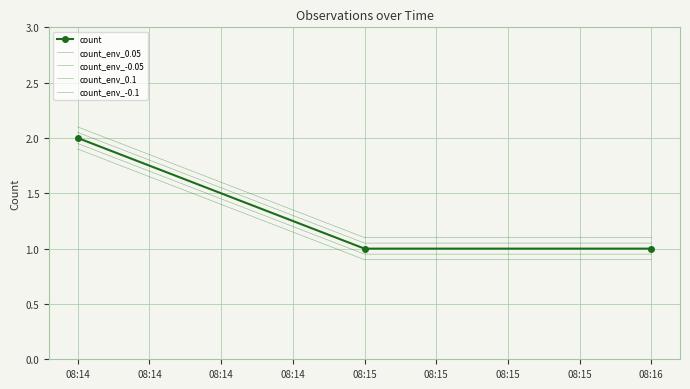

What are all the series names shown in the legend?

count, count_env_0.05, count_env_-0.05, count_env_0.1, count_env_-0.1